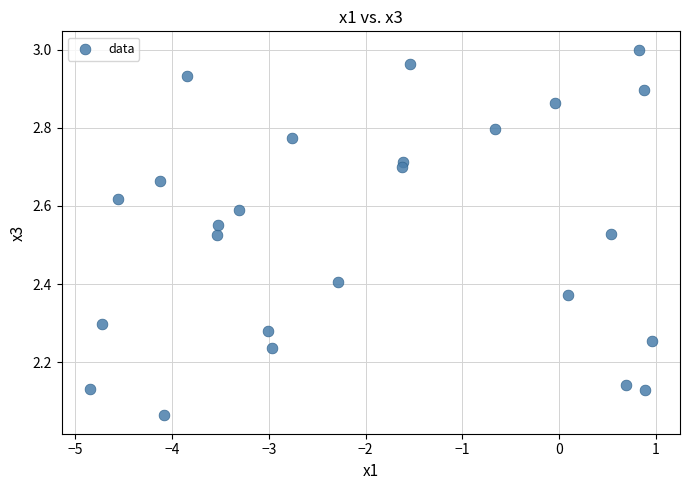

What is the range of Y values (max minus min)?

0.9